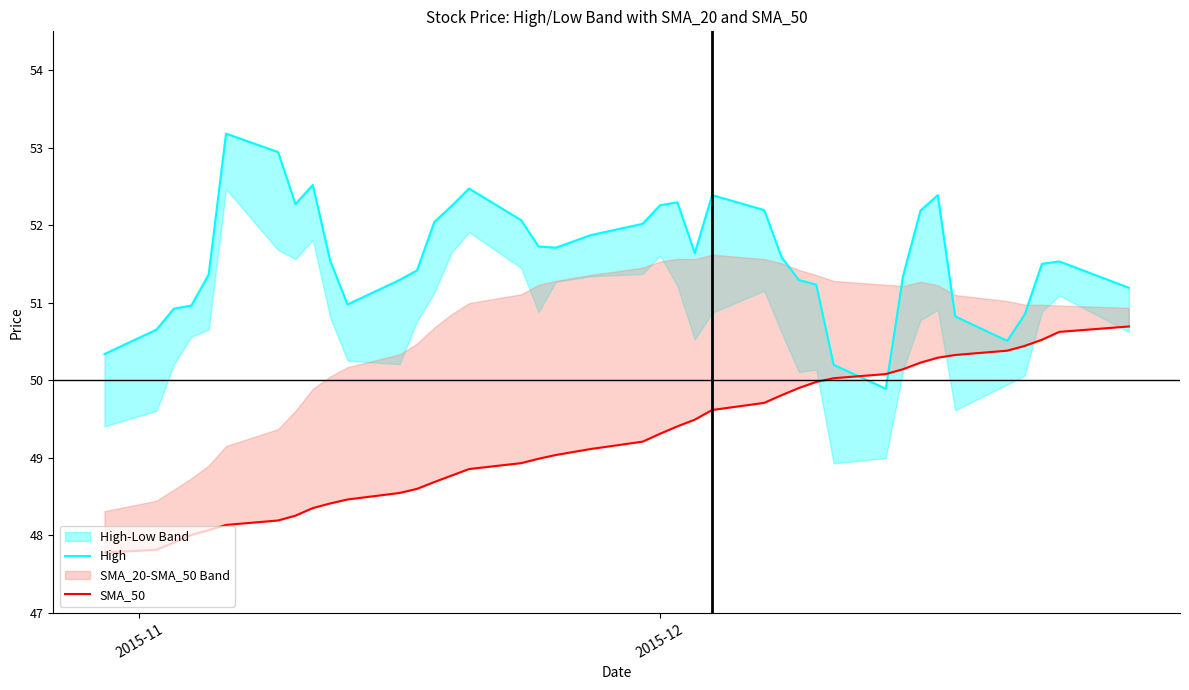

True or false: SMA_50 and High intersect in this chart.

True